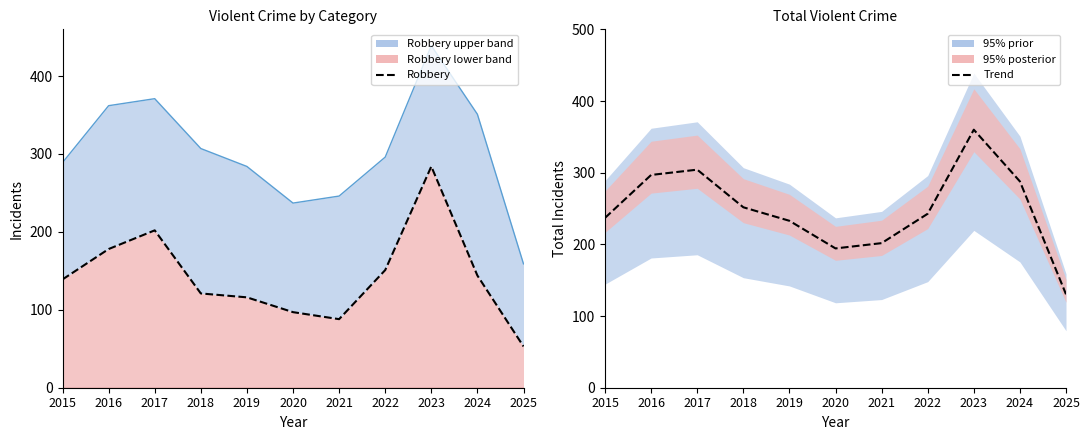

In Trend, how many points are higher than both neighbors (excluding endpoints)?

2